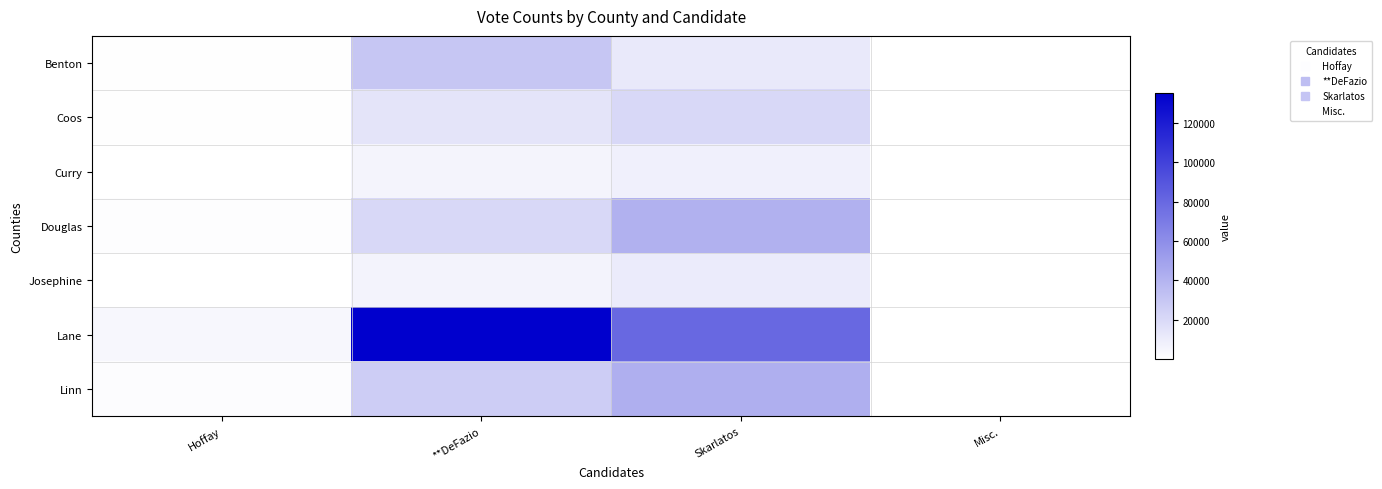

At which category is the sum across all series the highest?

**DeFazio